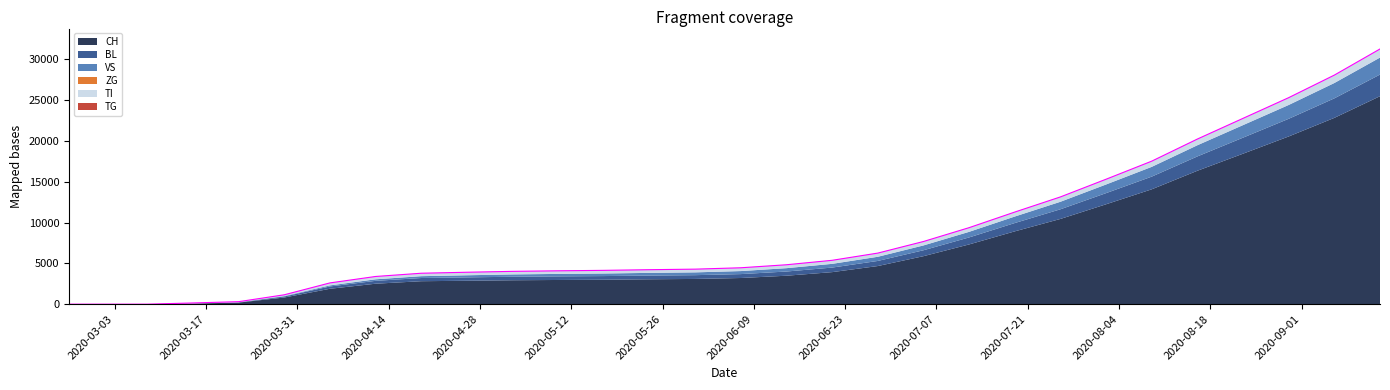

Which series has the widest spread of values?

CH